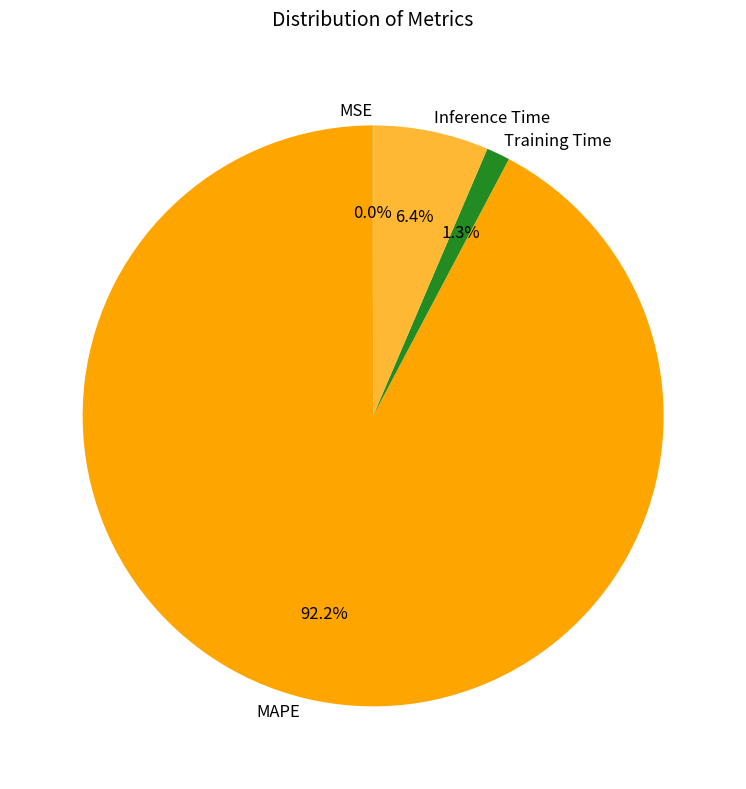

To the nearest percent, what is the difference between the MAPE and Inference Time slice percentages?

86%